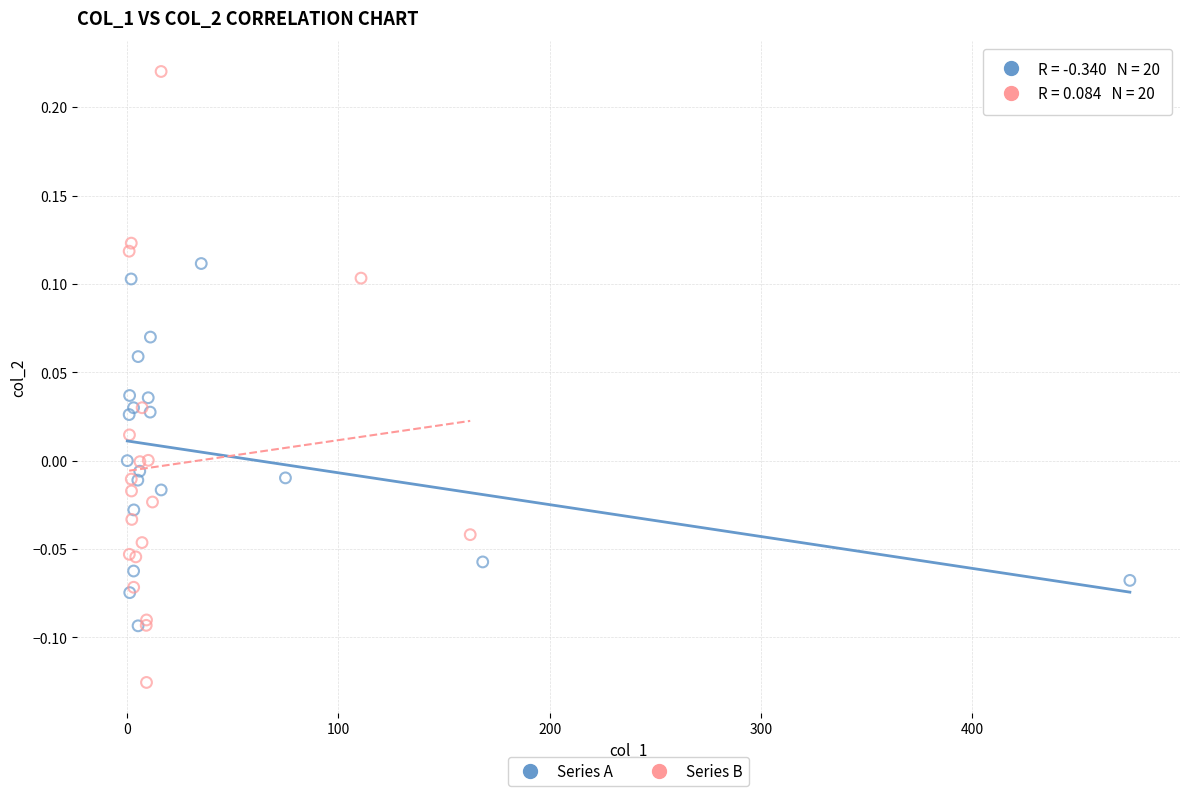

Which series contains the lowest Y value?

Series B